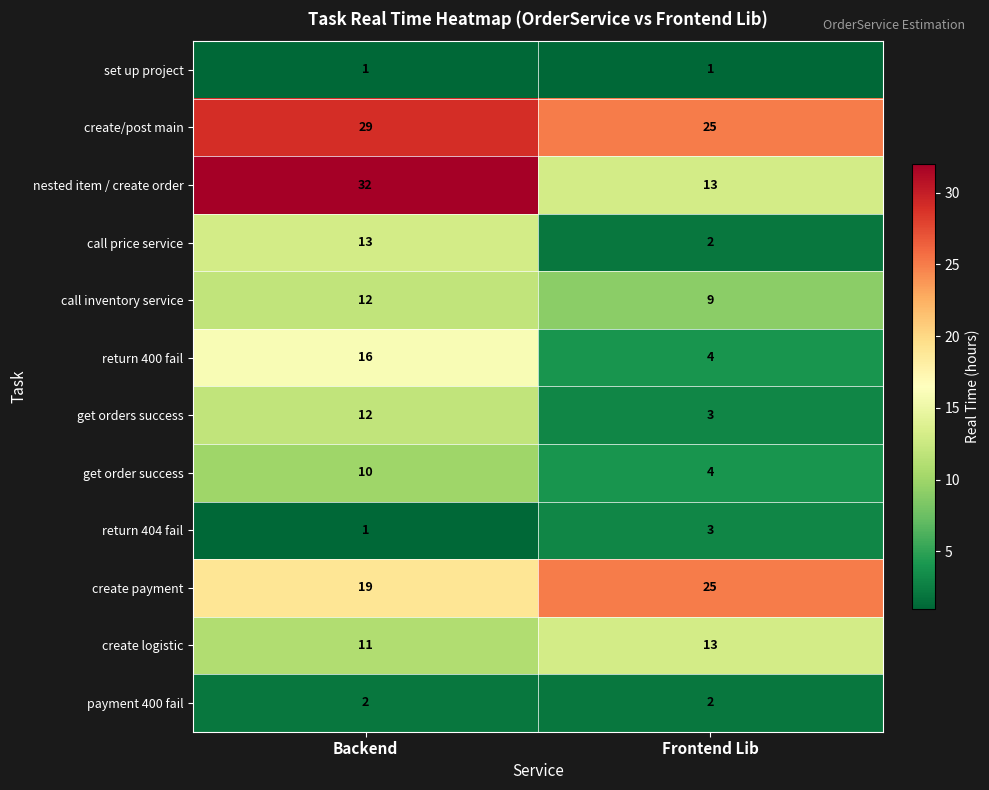

The value of create payment at Frontend Lib is 25. True or false?

True